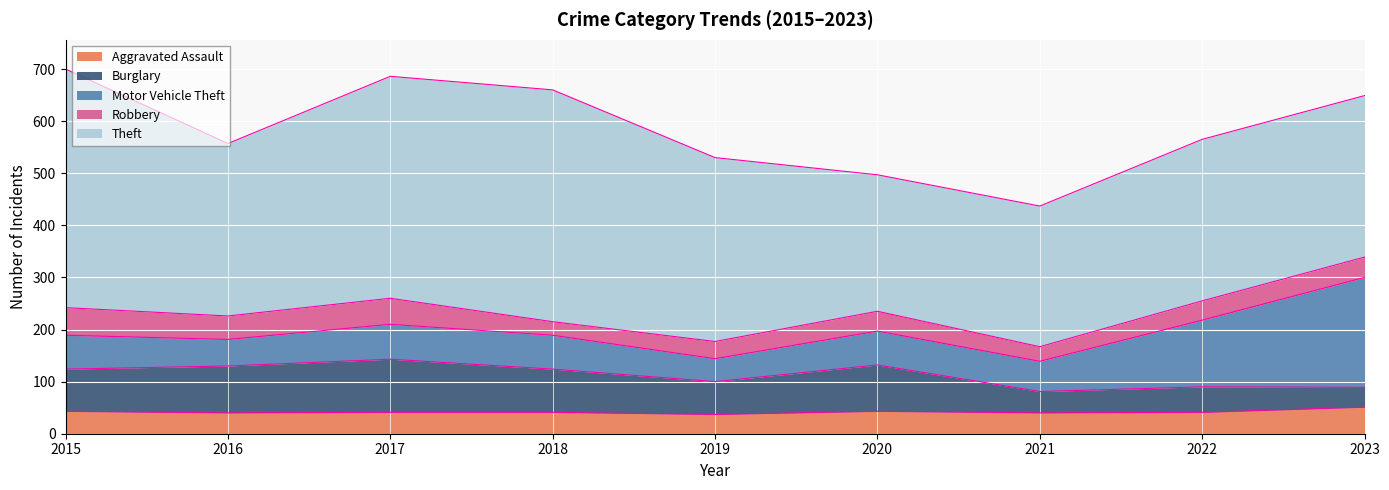

Read the Robbery value at 2015, to the nearest 10.

50